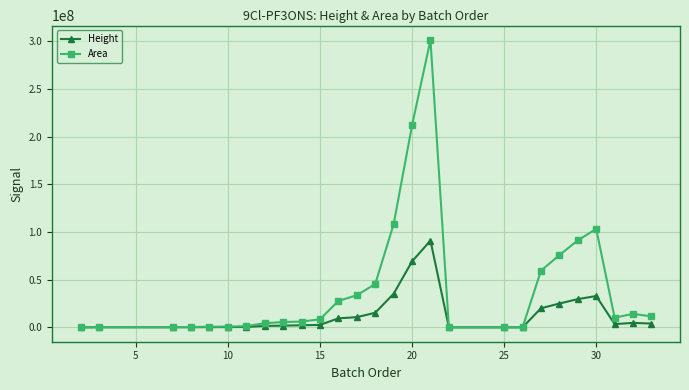

Which series has the largest total across all categories?

Area